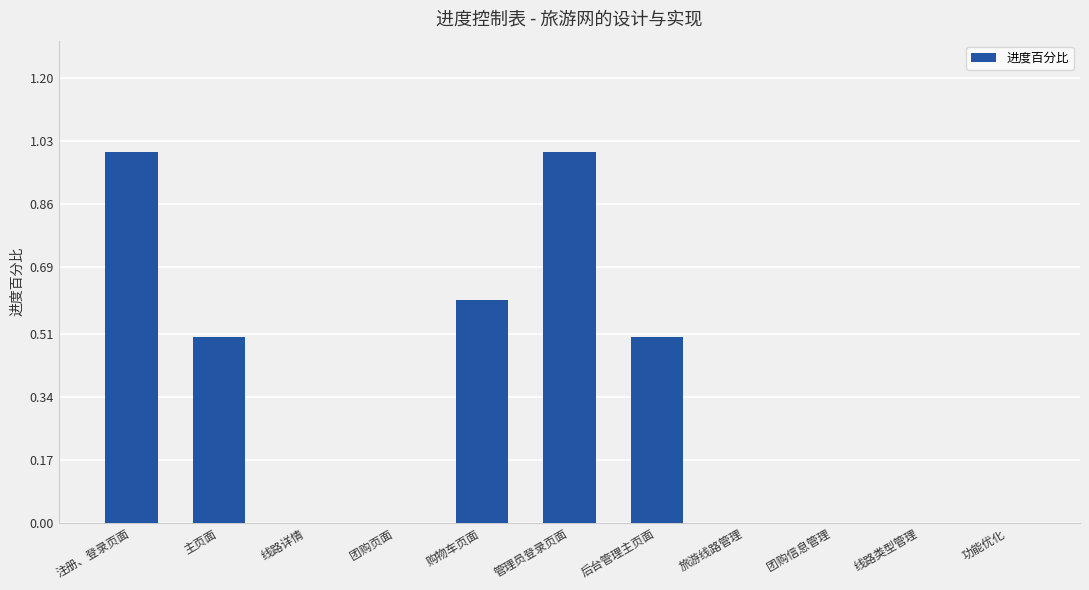

What is the change in value from 主页面 to 功能优化?

-0.5